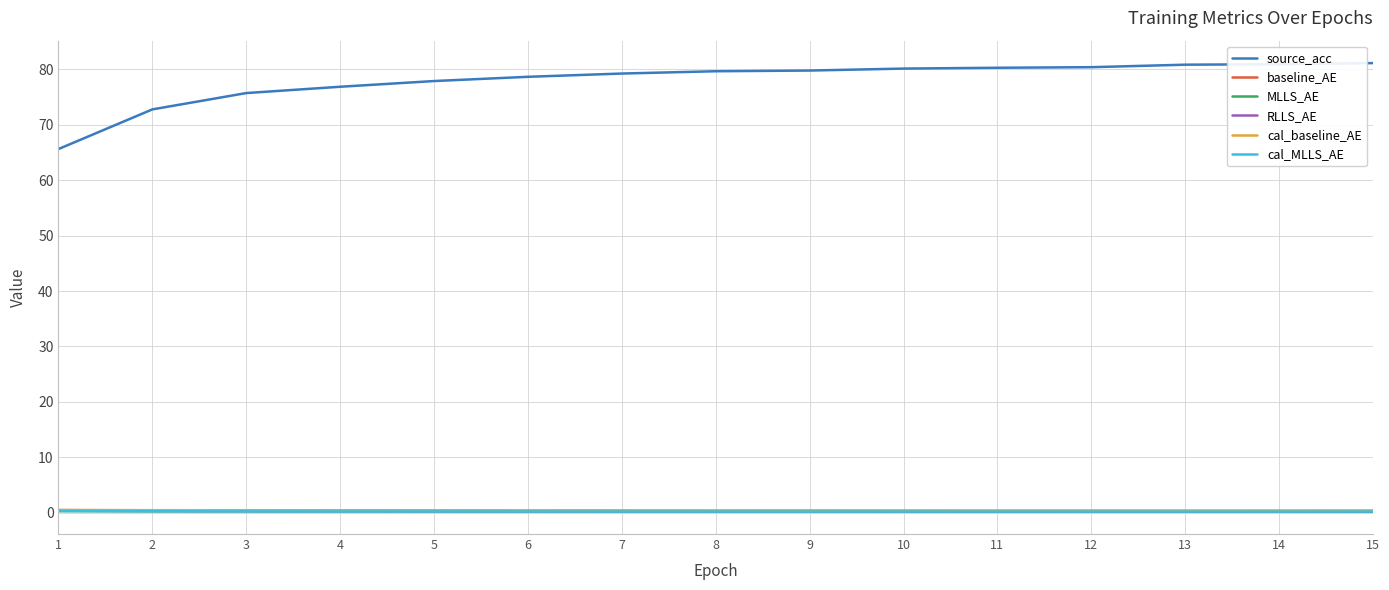

How many lines are shown in the chart?

6